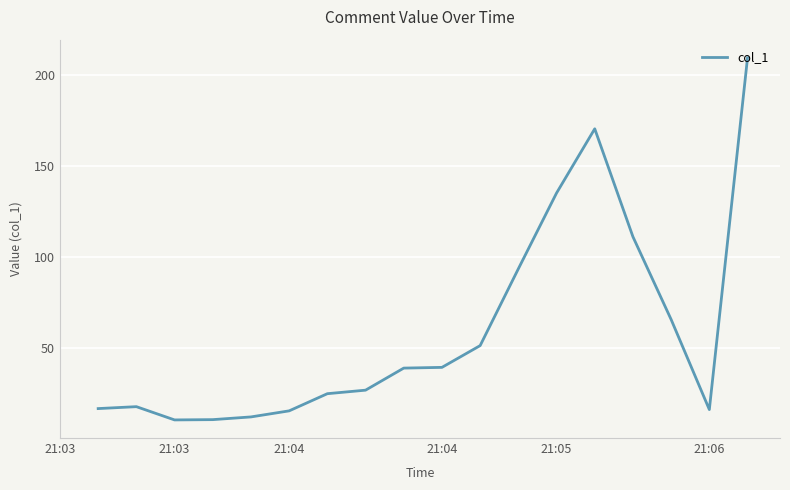

What is the difference between the maximum and minimum values?

198.7